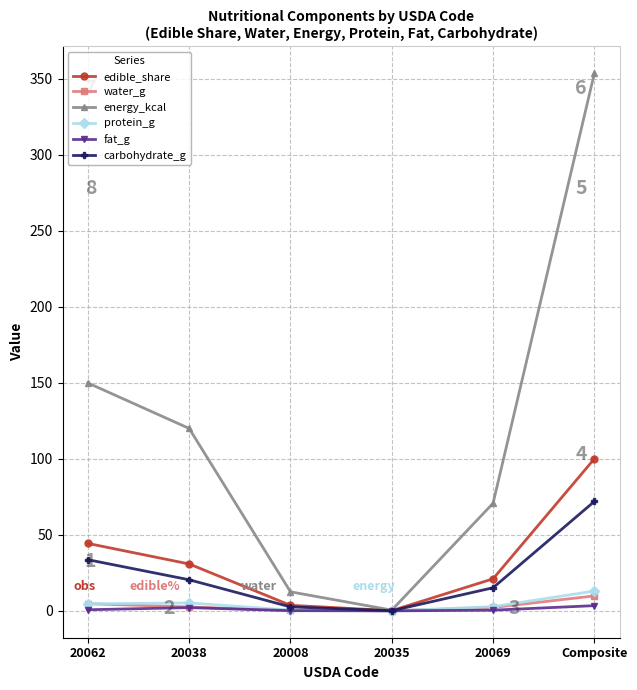

How many categories are shown in the chart?

6